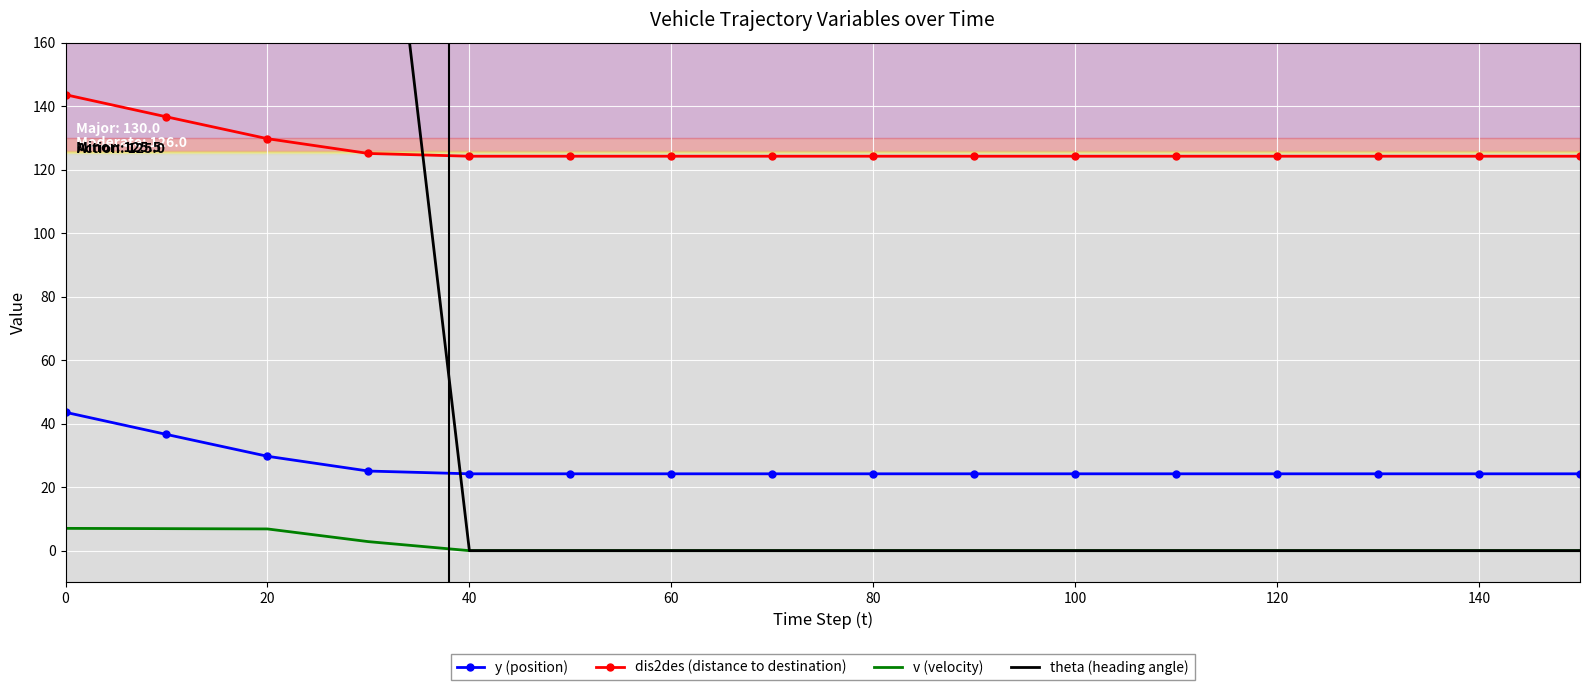

Reading left to right, transcribe all the data shown in this chart.

y (position): 43.6	36.6	29.7	25.1	24.2	24.2	24.2	24.2	24.2	24.2	24.2	24.2	24.2	24.2	24.2	24.2
dis2des (distance to destination): 143.6	136.6	129.7	125.1	124.2	124.2	124.2	124.2	124.2	124.2	124.2	124.2	124.2	124.2	124.2	124.2
v (velocity): 7.0	6.9	6.8	2.8	0.0	0.0	0.0	0.0	0.0	0.0	0.0	0.0	0.0	0.0	0.0	0.0
theta (heading angle): 270.0	270.0	270.0	270.0	0.0	0.0	0.0	0.0	0.0	0.0	0.0	0.0	0.0	0.0	0.0	0.0